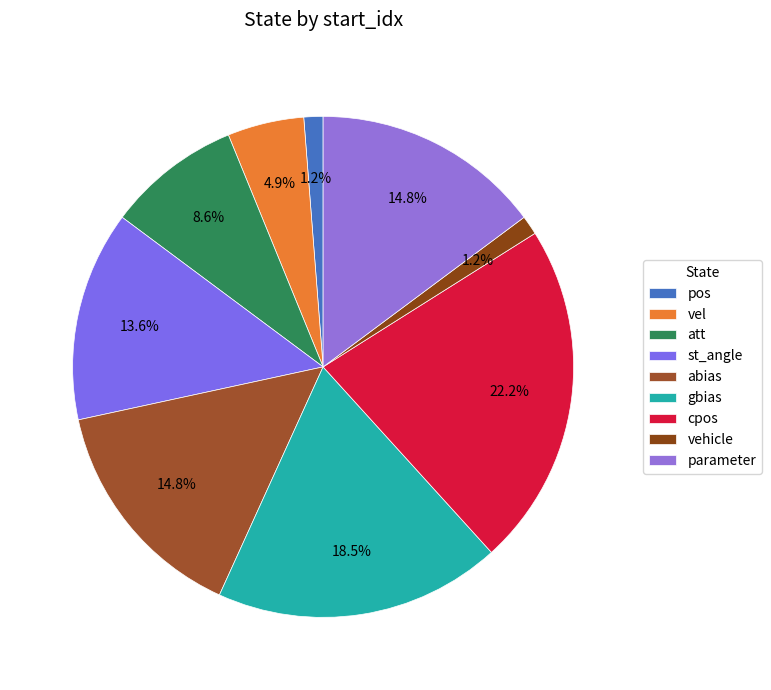

To the nearest percent, what is the combined percentage of abias and parameter?

30%